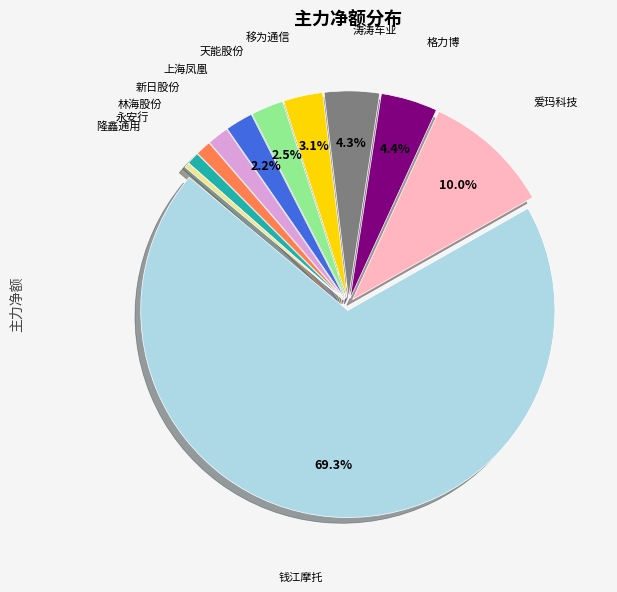

Does any single category account for the majority?

Yes